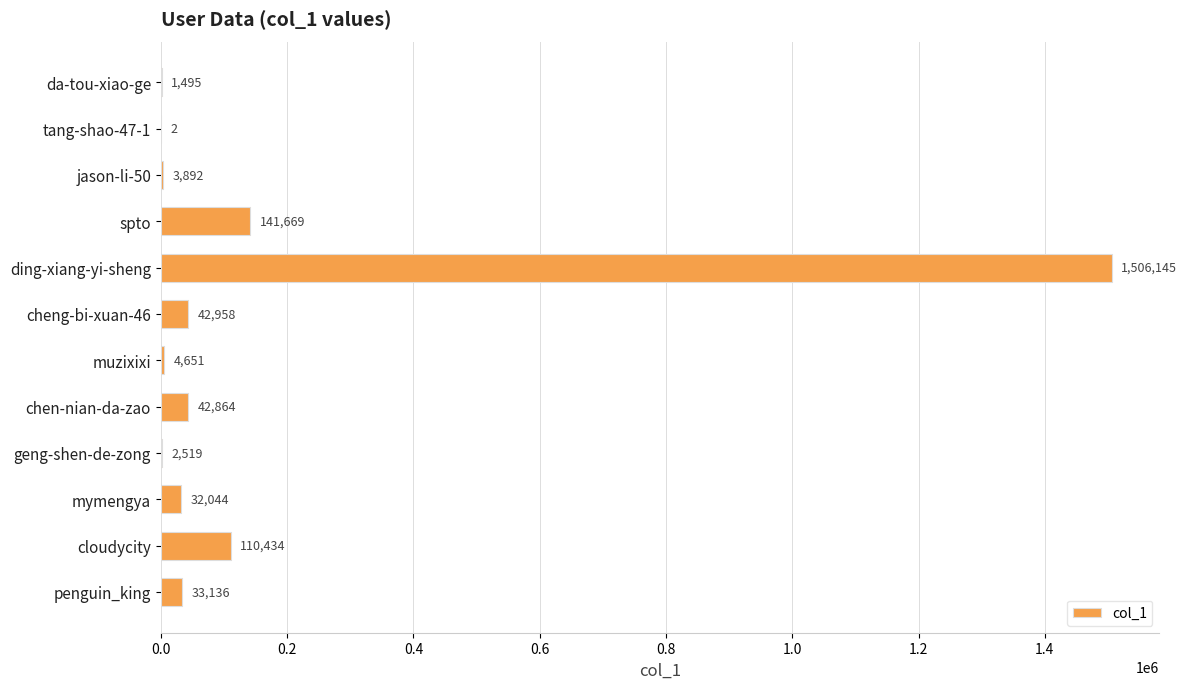

Reading bottom to top, extract all data points from this chart.

penguin_king=33136	cloudycity=110434	mymengya=32044	geng-shen-de-zong=2519	chen-nian-da-zao=42864	muzixixi=4651	cheng-bi-xuan-46=42958	ding-xiang-yi-sheng=1506145	spto=141669	jason-li-50=3892	tang-shao-47-1=2	da-tou-xiao-ge=1495